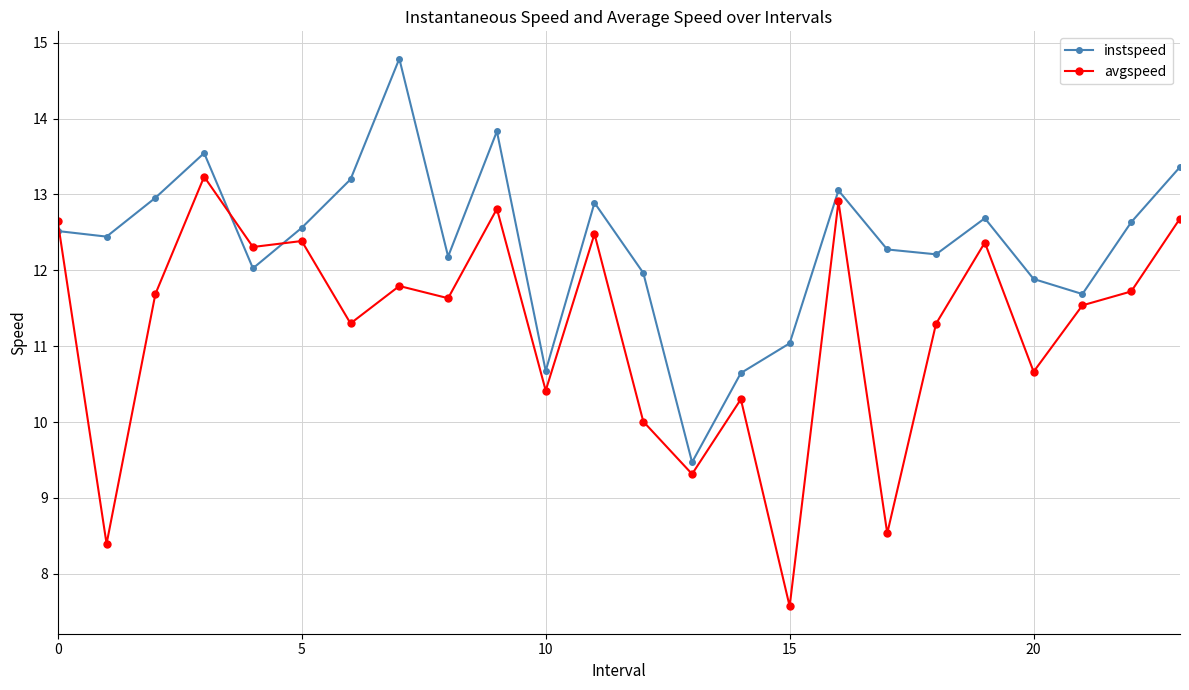

What is the value of the avgspeed point at the 23rd from the left?

11.7